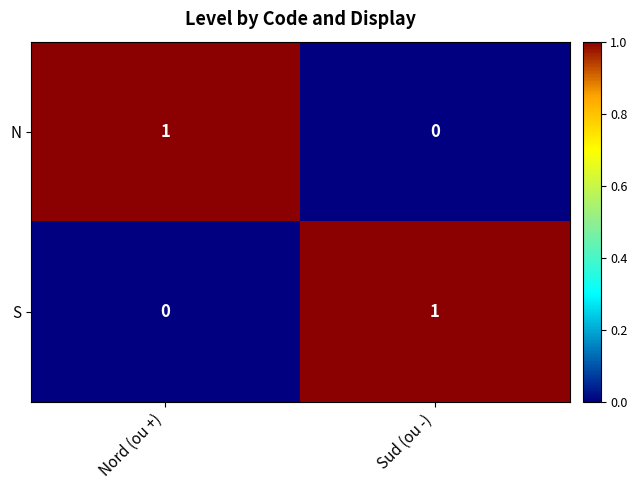

What is the total value across all series at Nord (ou +)?

1